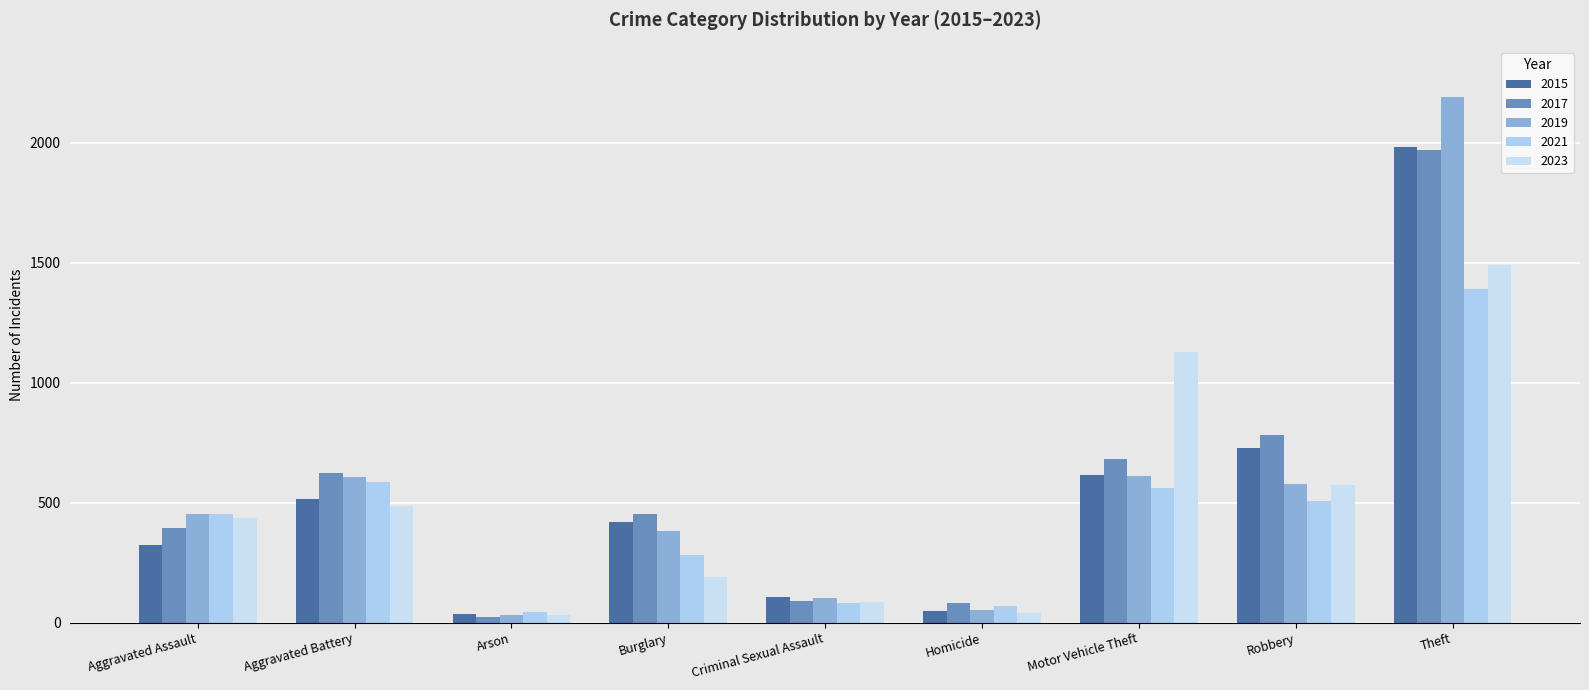

What is the sum of the 2019 values at Aggravated Assault and Homicide?

505